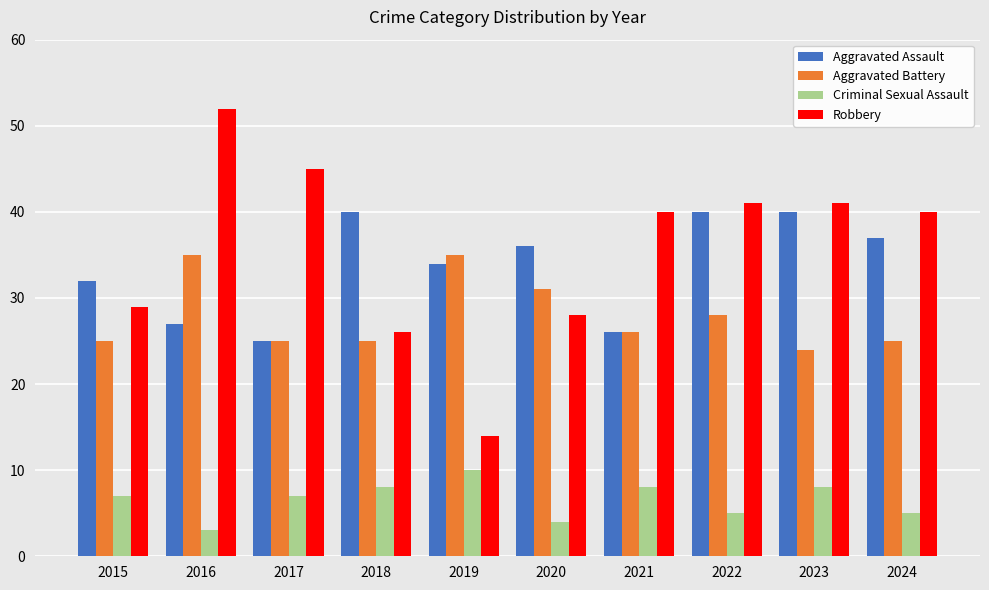

What is the spread (max minus min) of values at 2024?

35